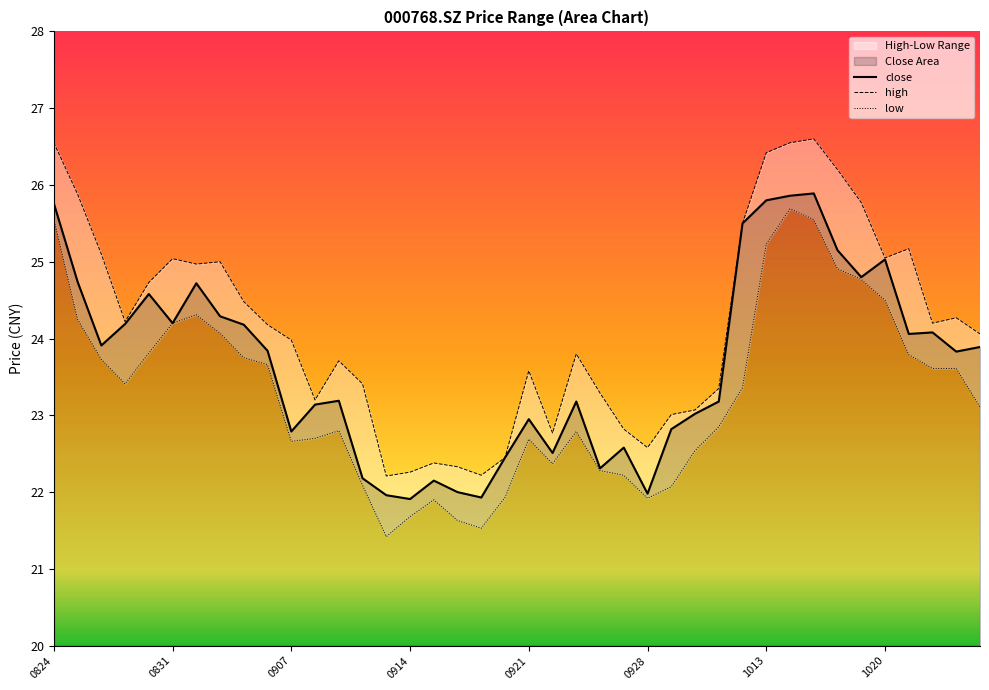

What is the highest value of the close series?

25.9